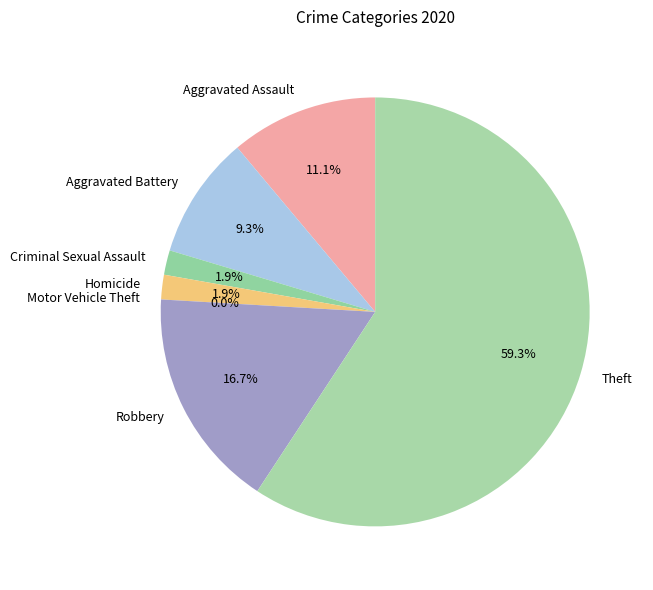

To the nearest percent, what is the average slice percentage?

14%